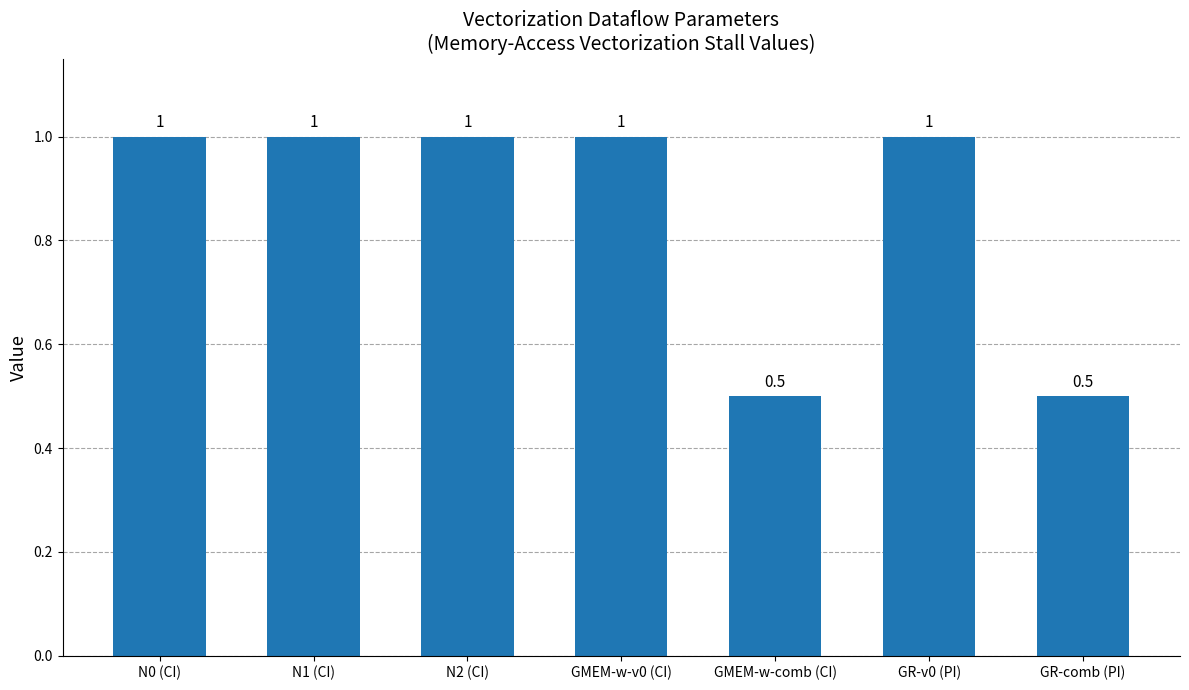

Does the chart contain stacked bars?

No